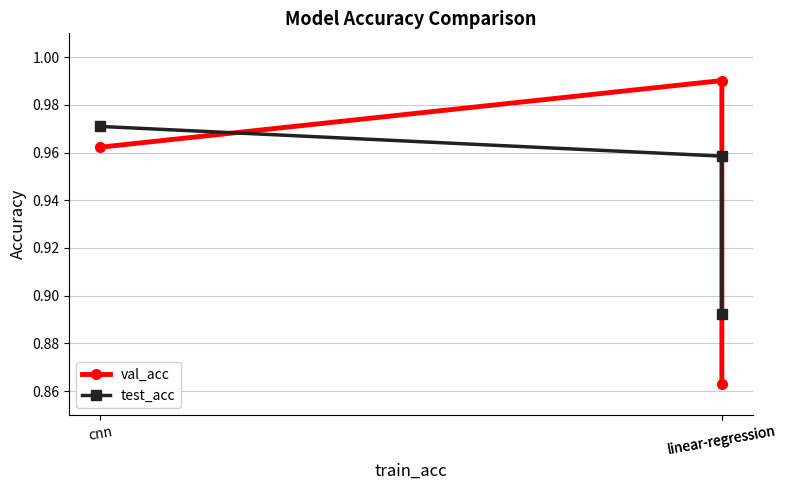

Reading right to left, list all the values displayed in this chart.

val_acc: 0.9	1.0	1.0
test_acc: 0.9	1.0	1.0